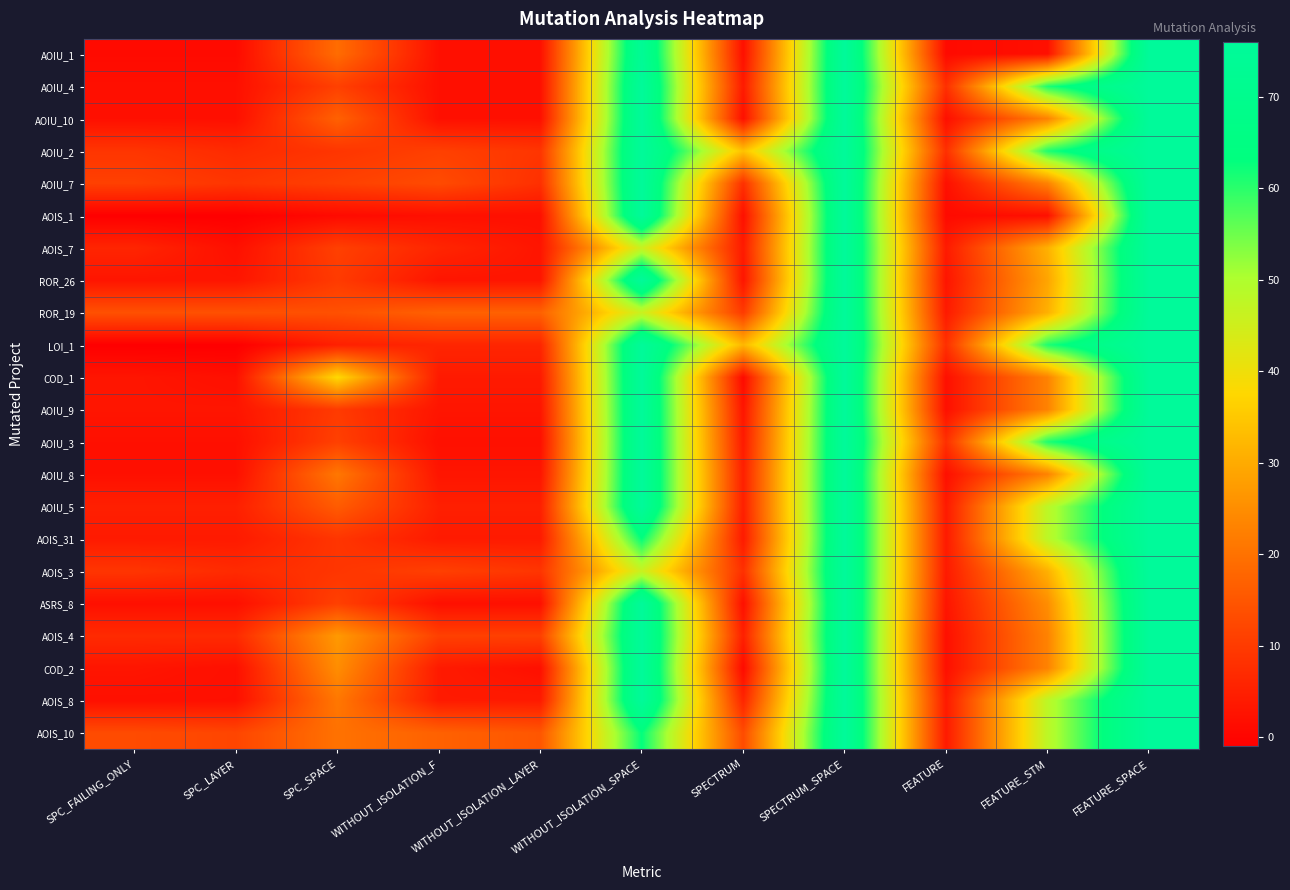

At which category is the sum across all series the highest?

SPECTRUM_SPACE